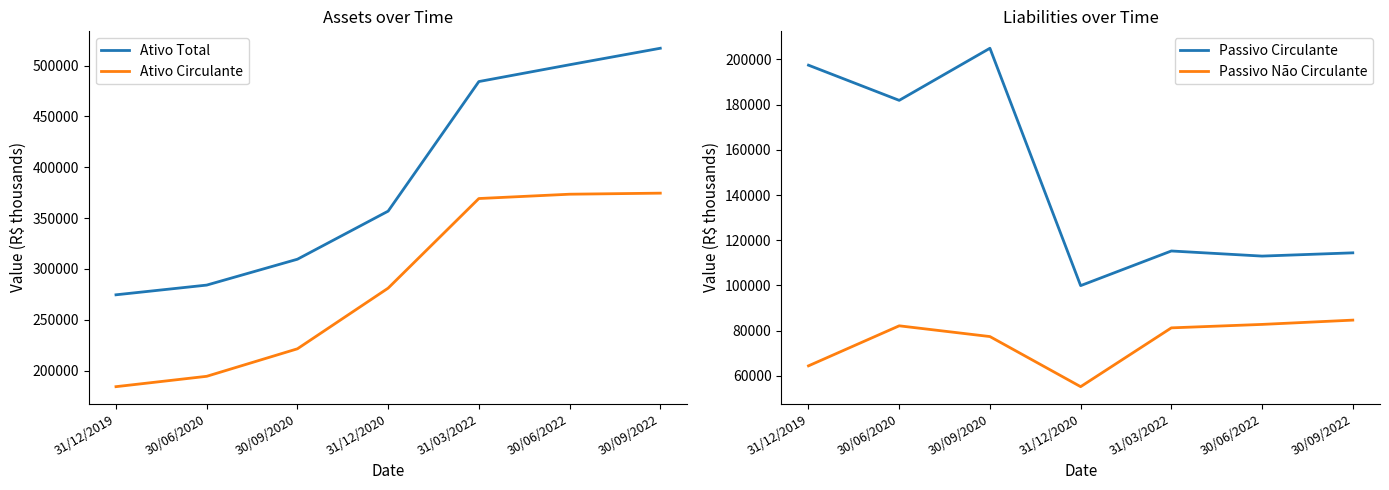

Count the number of categories in the chart.

7